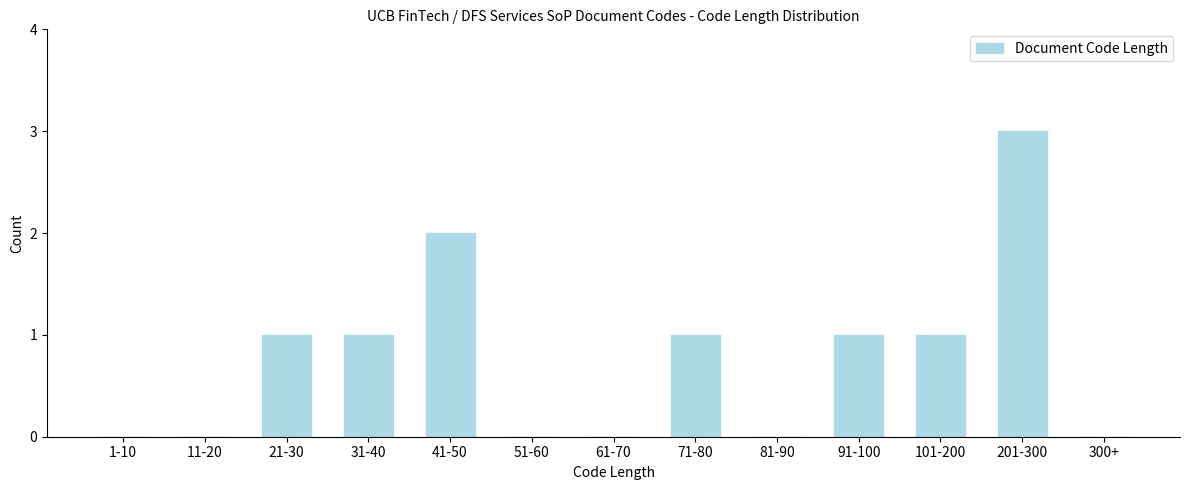

Reading left to right, what are all the values shown in this chart?

1-10=0	11-20=0	21-30=1	31-40=1	41-50=2	51-60=0	61-70=0	71-80=1	81-90=0	91-100=1	101-200=1	201-300=3	300+=0